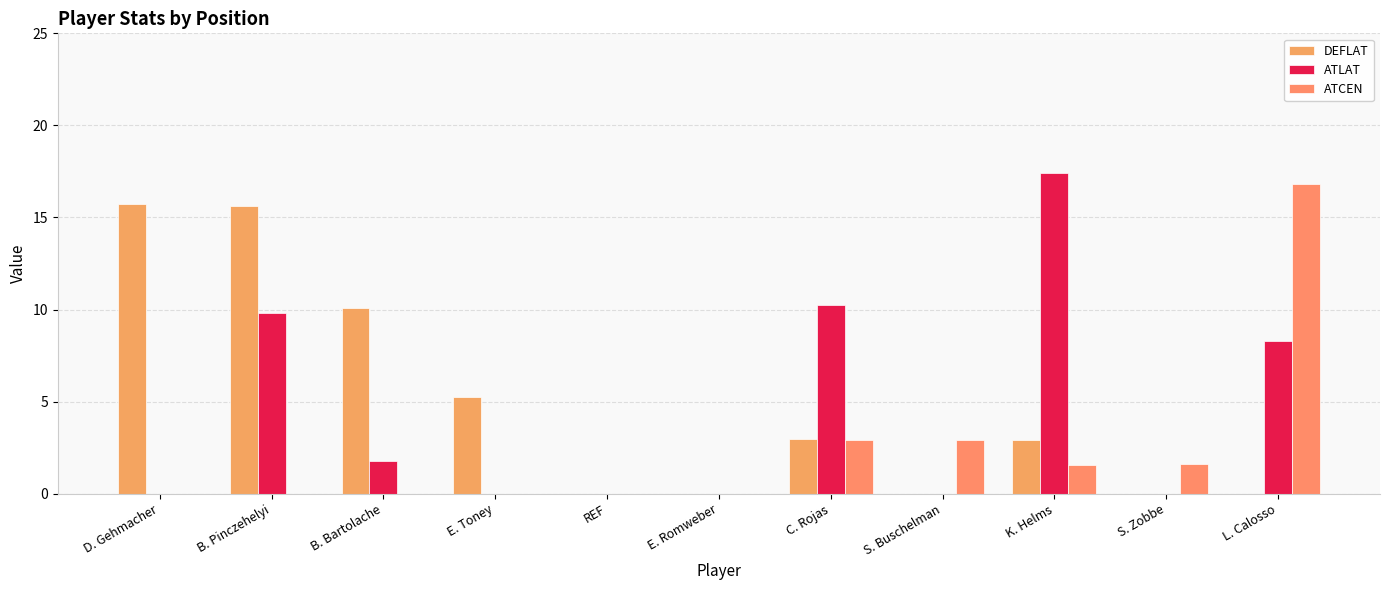

What is the greatest value displayed?

17.4